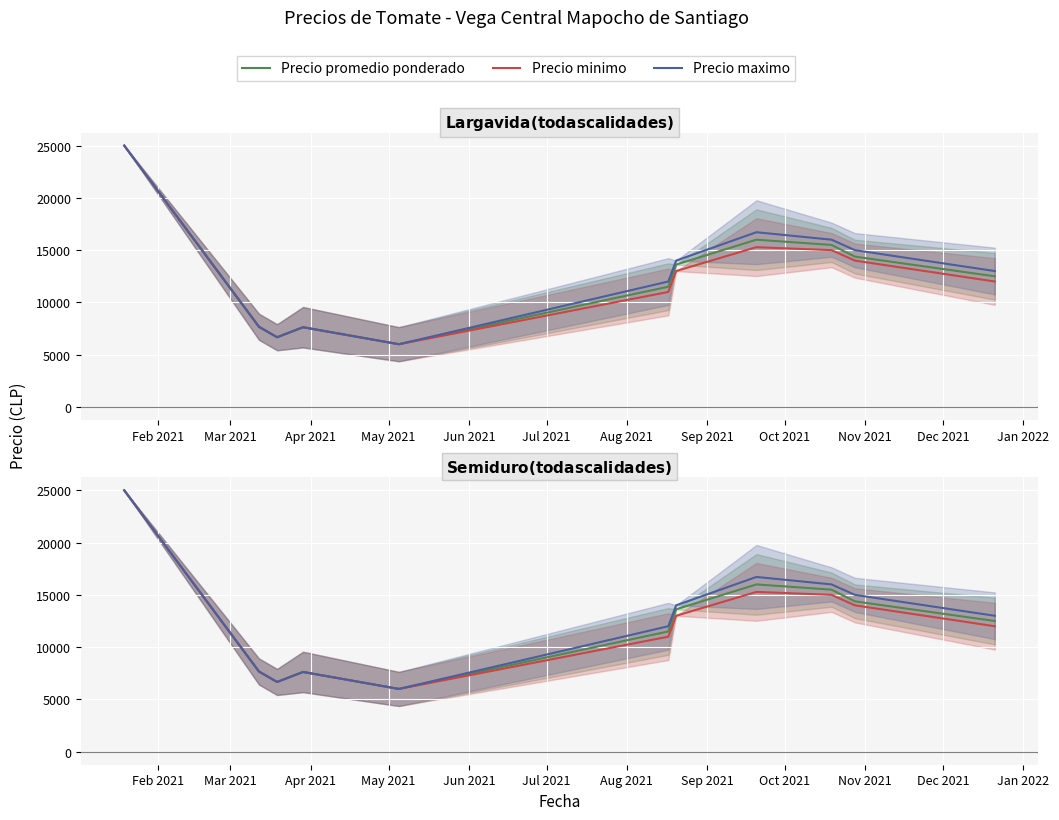

How many categories are shown in the chart?

11